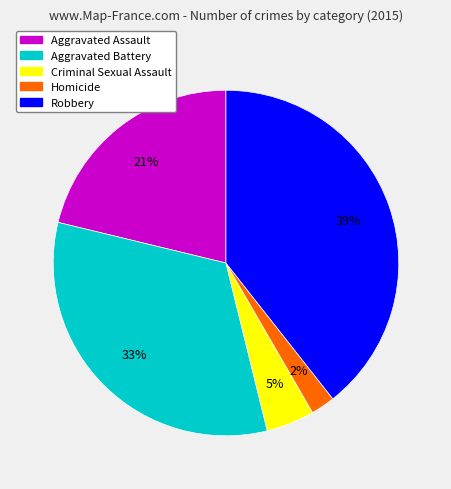

Does Robbery represent more than half of the total?

No